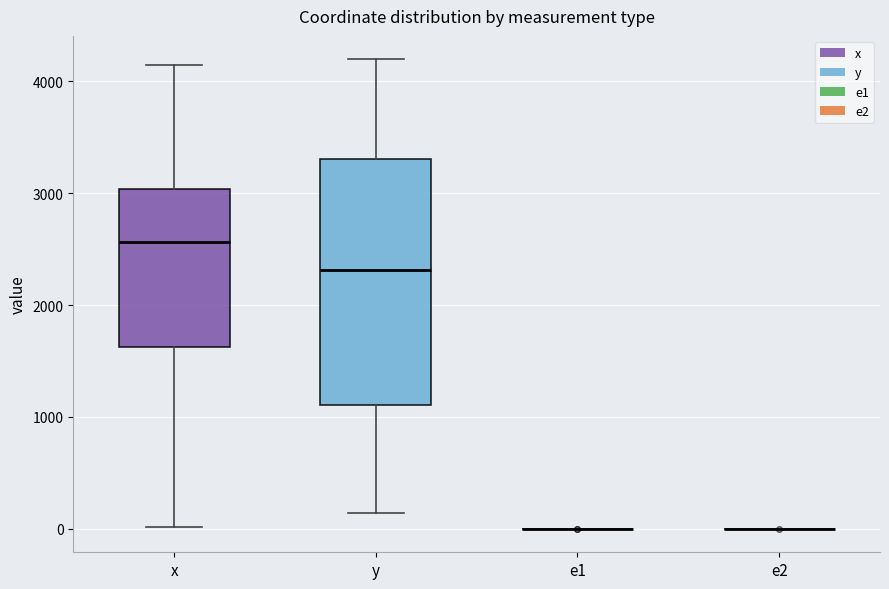

Comparing the boxes themselves (not the whiskers), which one is the tallest?

y